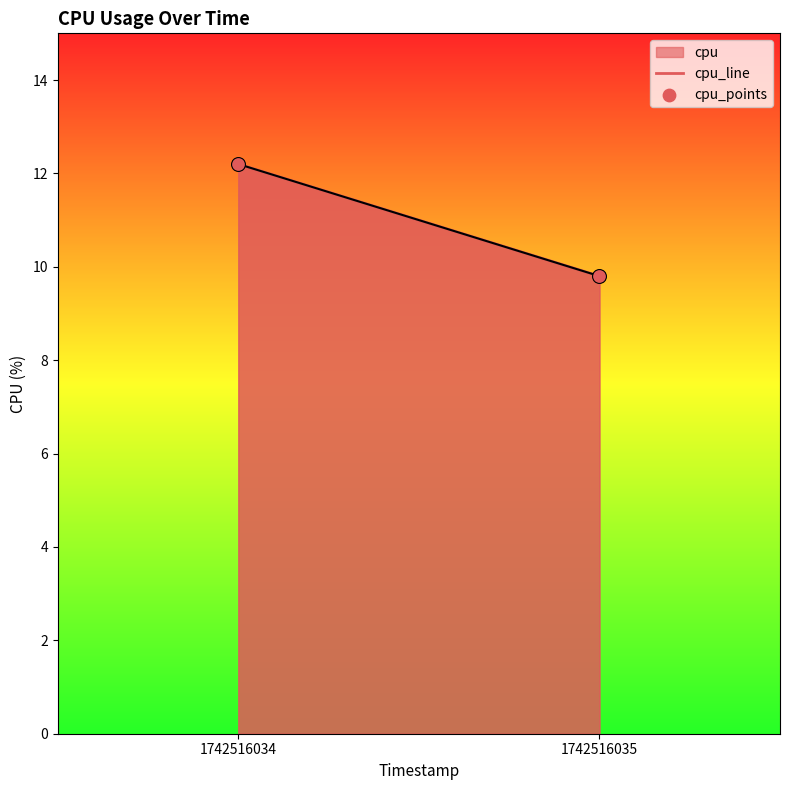

Which series reaches the minimum Y coordinate?

cpu_line